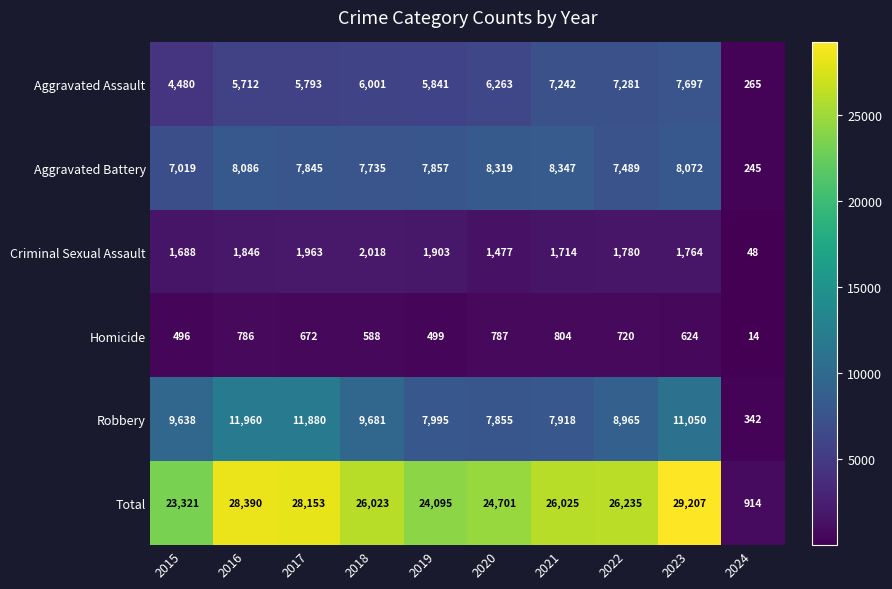

What is the difference between the maximum and minimum values in the Homicide series?

790